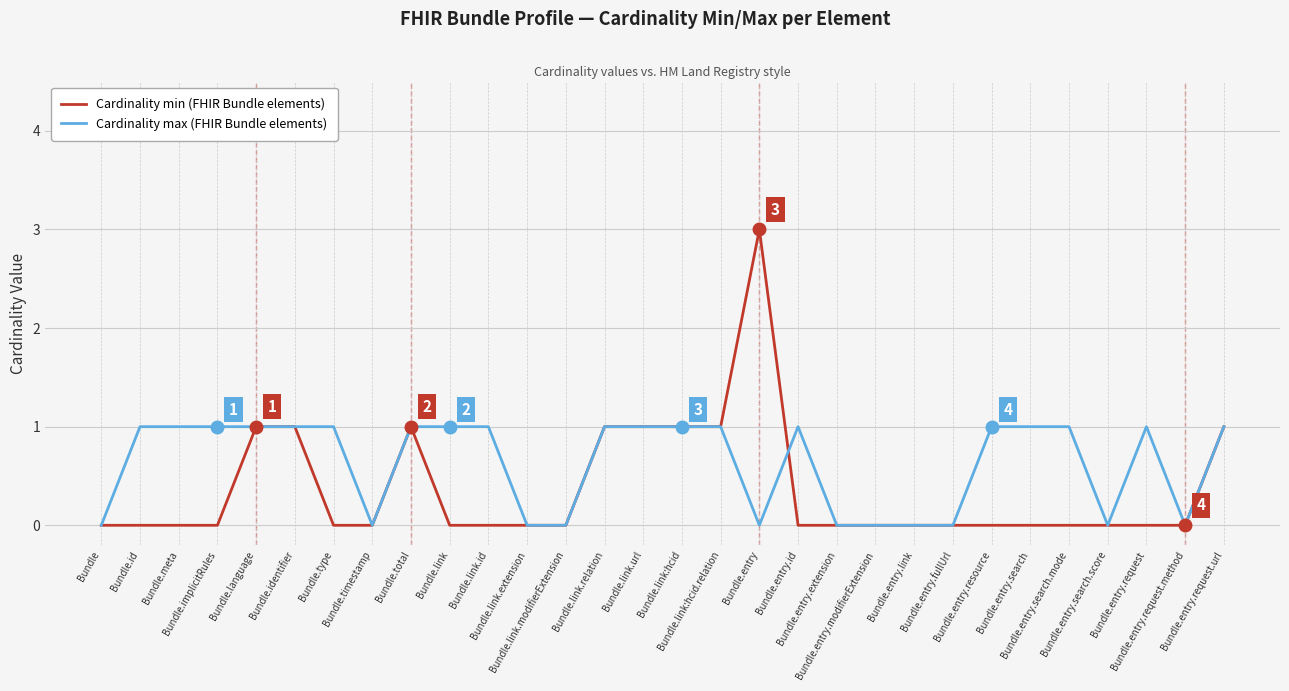

What is the greatest value displayed?

3